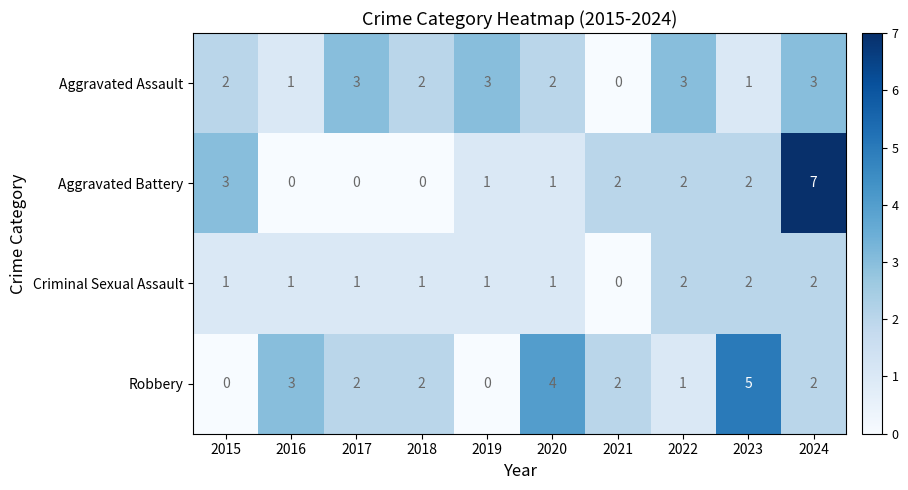

Which series has the largest total across all categories?

Robbery